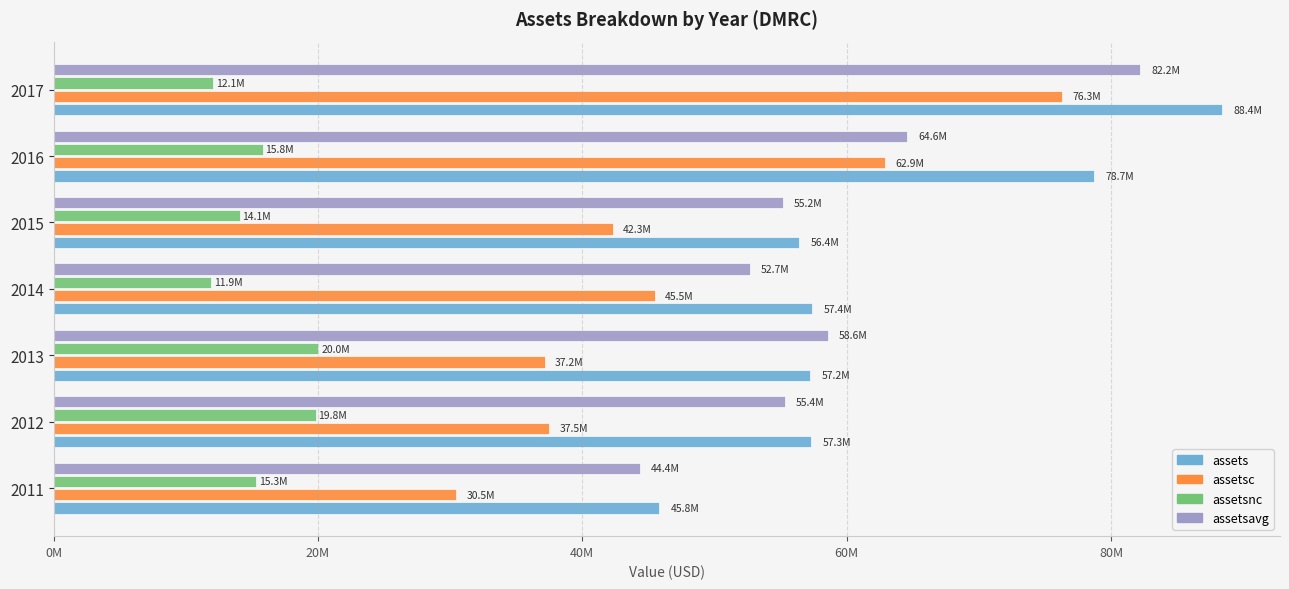

What are all the series names shown in the legend?

assets, assetsc, assetsnc, assetsavg